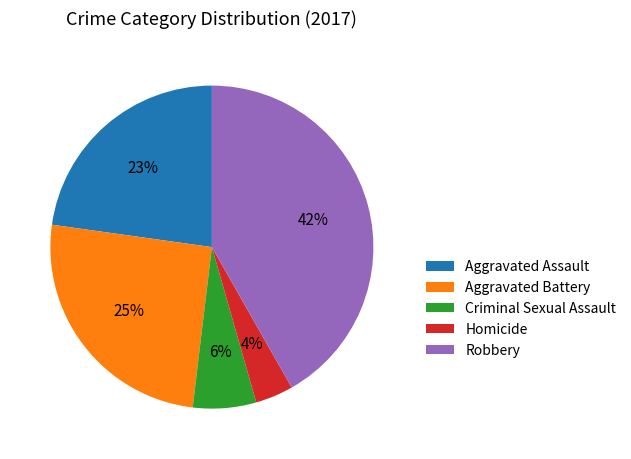

What percentage is the Criminal Sexual Assault slice, to the nearest percent?

6%